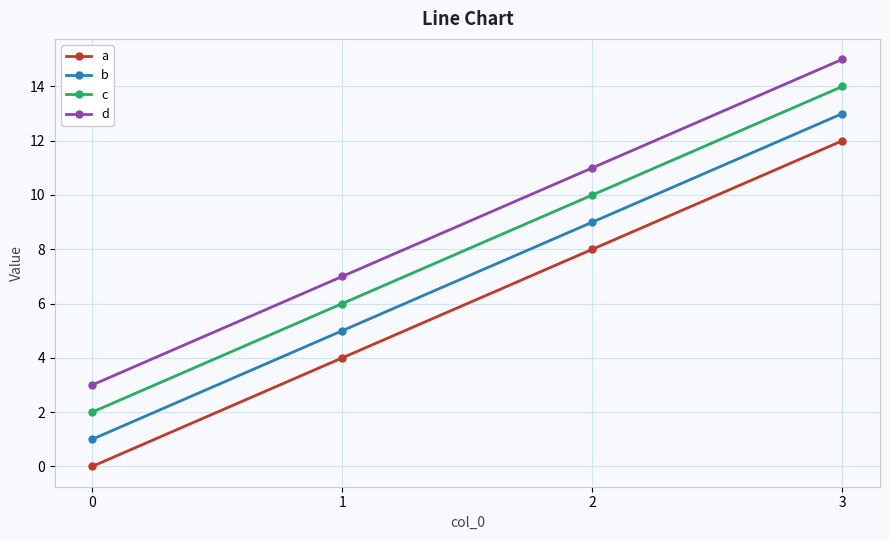

What is the total value across all series at 0?

6